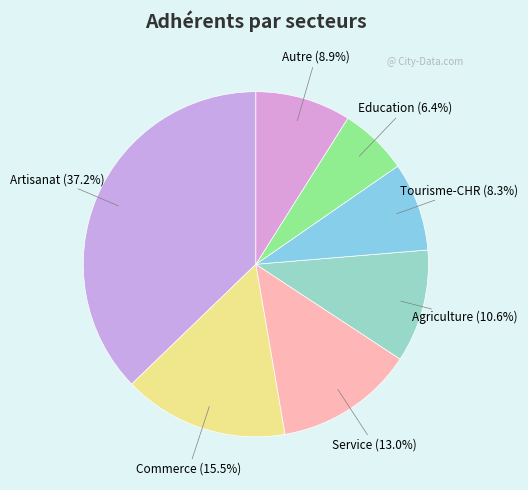

True or false: Education accounts for 17% of the total.

False